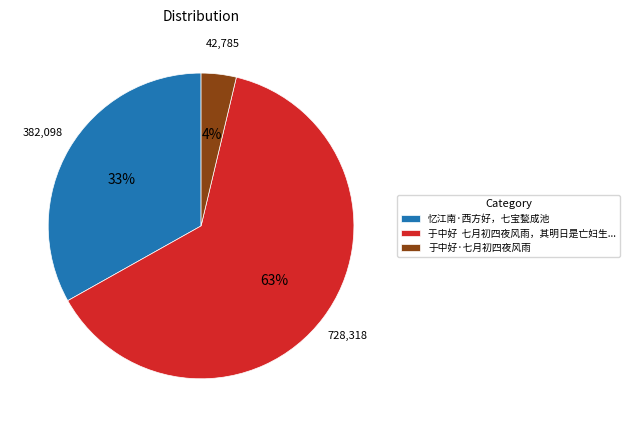

To the nearest percent, what is the average slice percentage?

33%